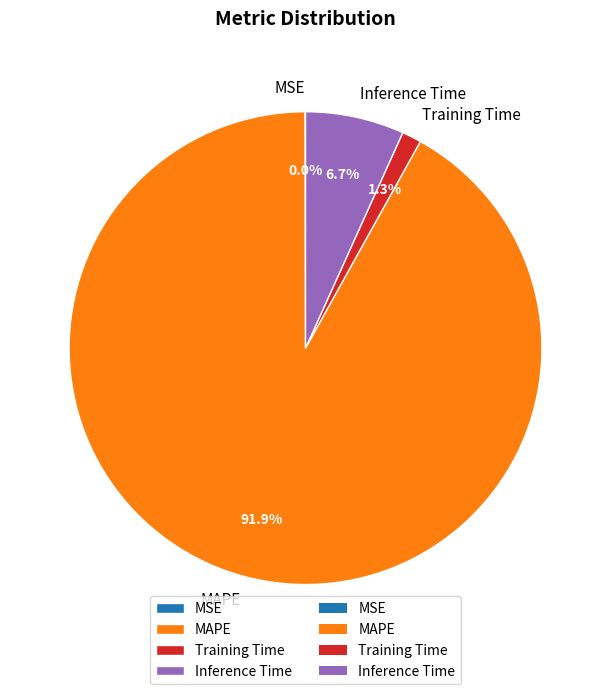

Between MAPE and Inference Time, which is larger?

MAPE